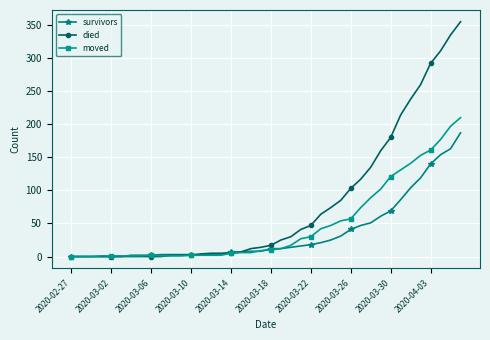

Which series has the largest total across all categories?

died